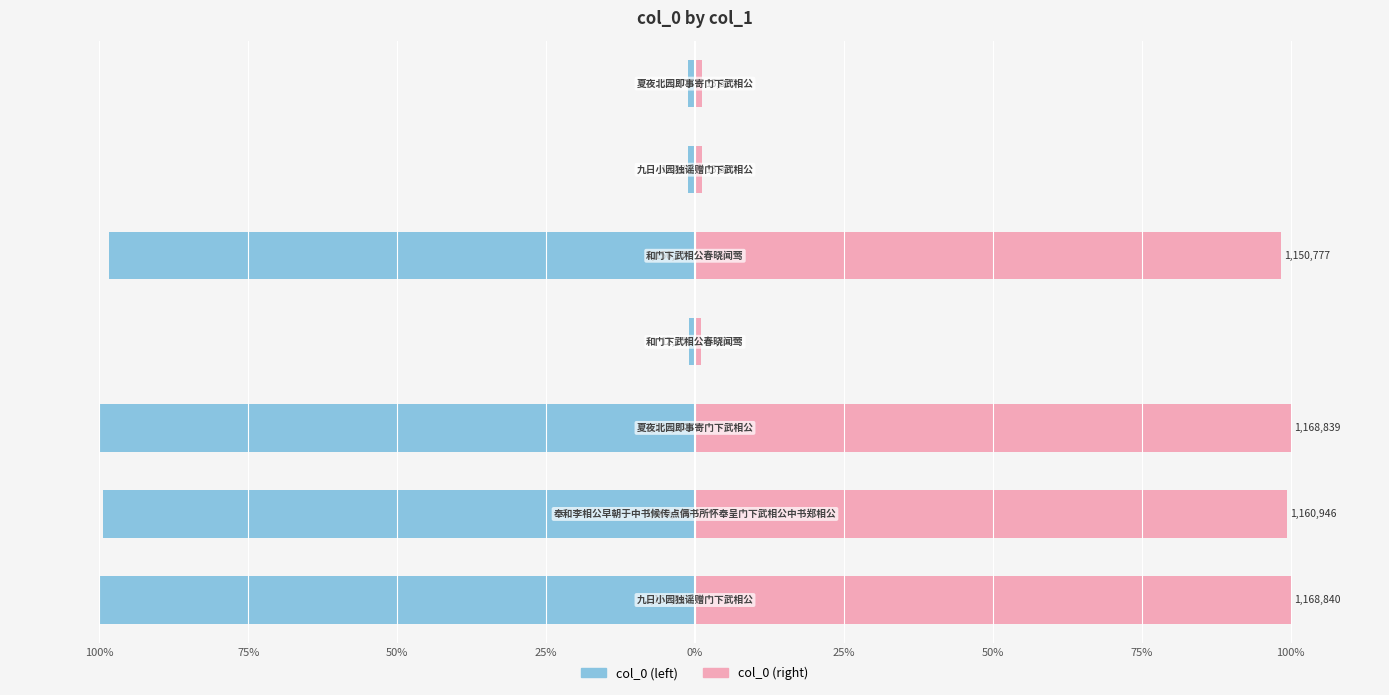

Reading right to left, extract all data points from this chart.

col_0 (left): 50%=-1.1	25%=-1.1	0%=-98.5	25%=-1.1	50%=-100.0	75%=-99.3	100%=-100.0
col_0 (right): 50%=1.1	25%=1.1	0%=98.5	25%=1.1	50%=100.0	75%=99.3	100%=100.0